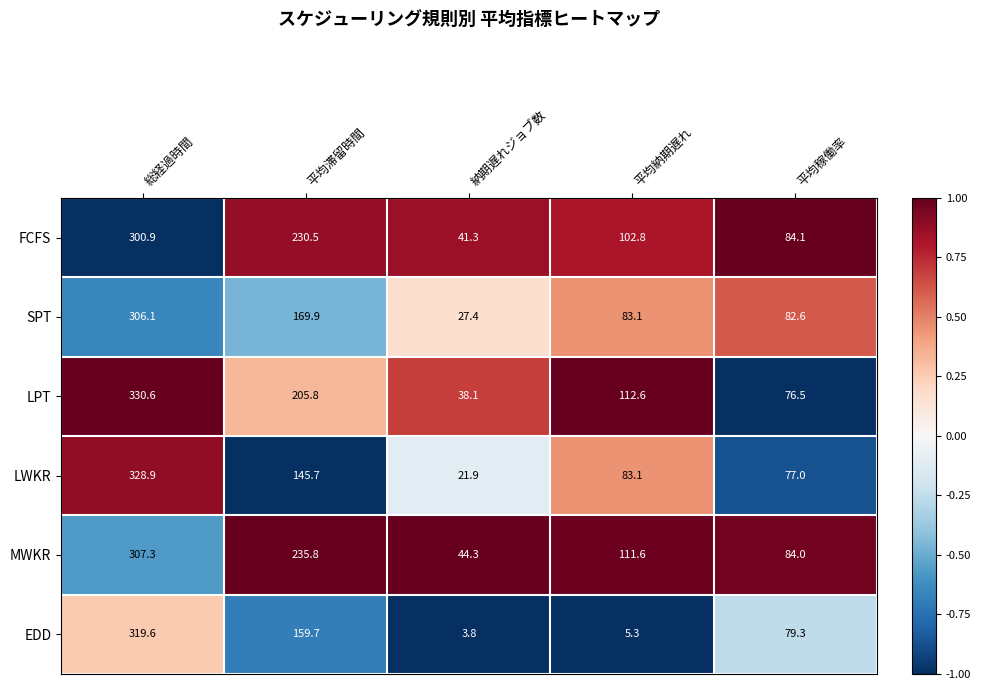

Rank the series by their maximum value, from highest to lowest.

LPT, LWKR, EDD, MWKR, SPT, FCFS